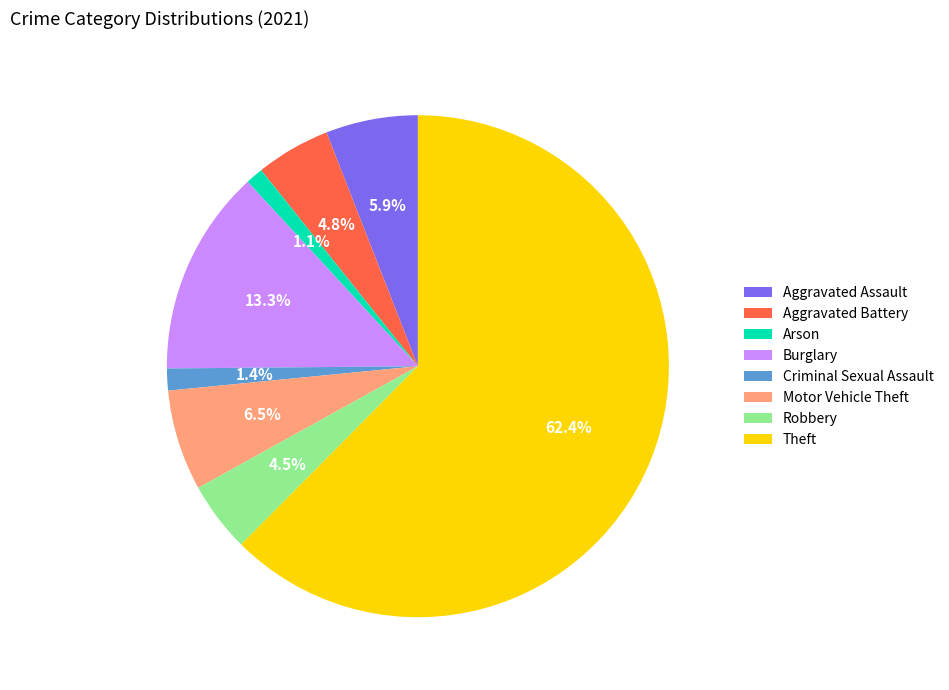

To the nearest percent, what percentage of the pie is Criminal Sexual Assault?

1%